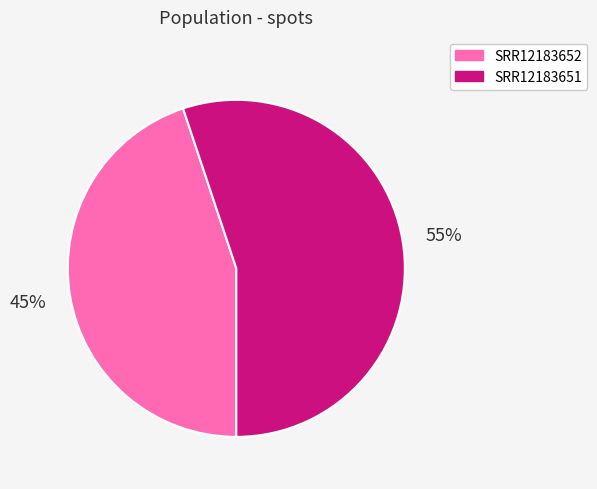

Which has a higher value, SRR12183652 or SRR12183651?

SRR12183651